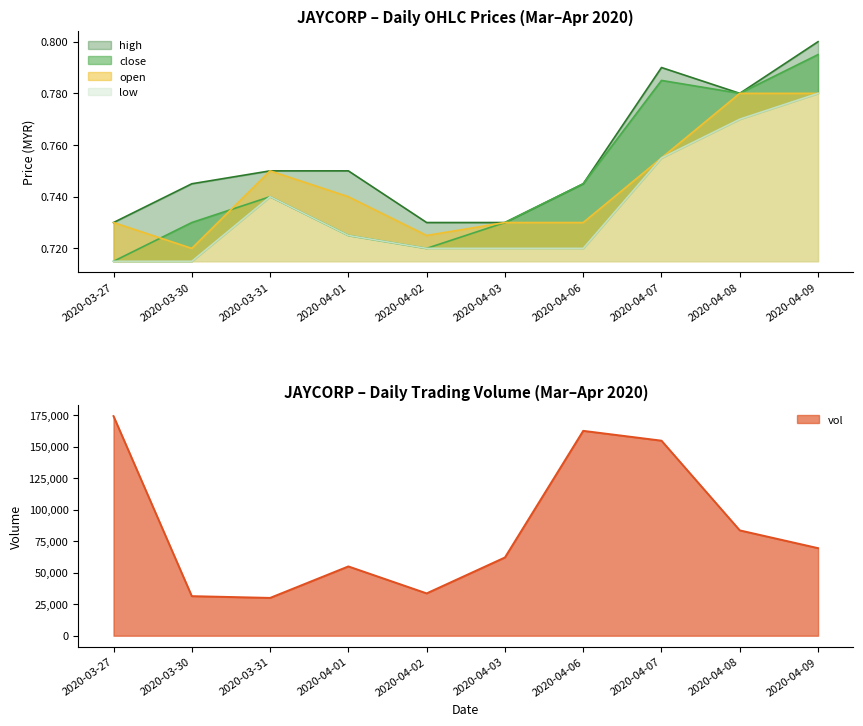

What is the label of the 9th point from the left?

2020-04-08